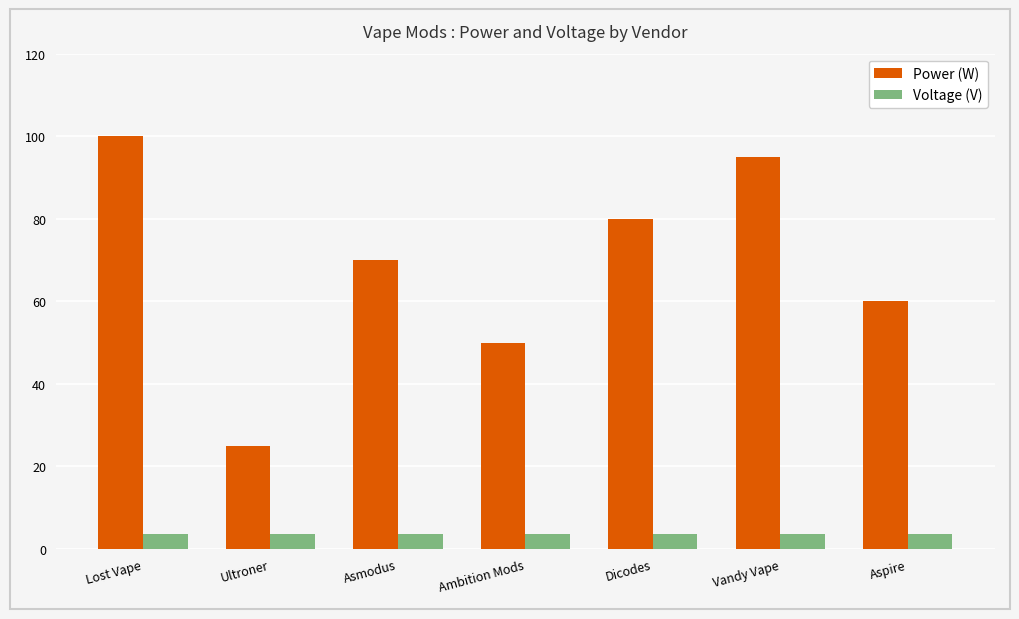

Between Lost Vape and Aspire, which series saw the biggest shift?

Power (W)